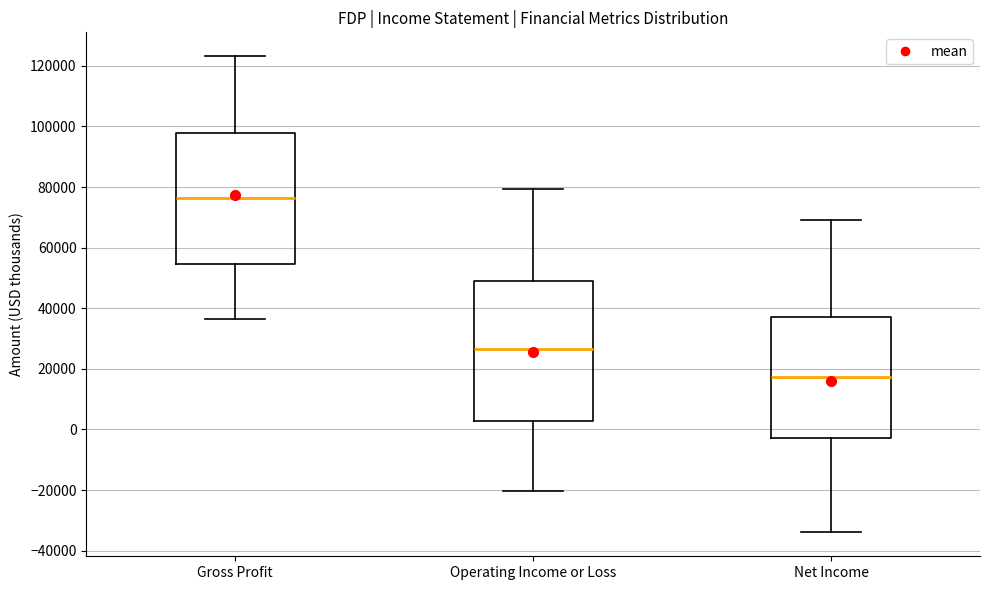

Reading left to right, read every box against the y-axis: the position of its median line, the range the box covers, and the ends of its whiskers. The values are not printed on the chart, so give them approximately, as read against the axis.

Gross Profit: median 76000, box 54000 to 98000, whiskers 36000 to 124000
Operating Income or Loss: median 26000, box 2000 to 50000, whiskers -20000 to 80000
Net Income: median 18000, box -2000 to 38000, whiskers -34000 to 70000